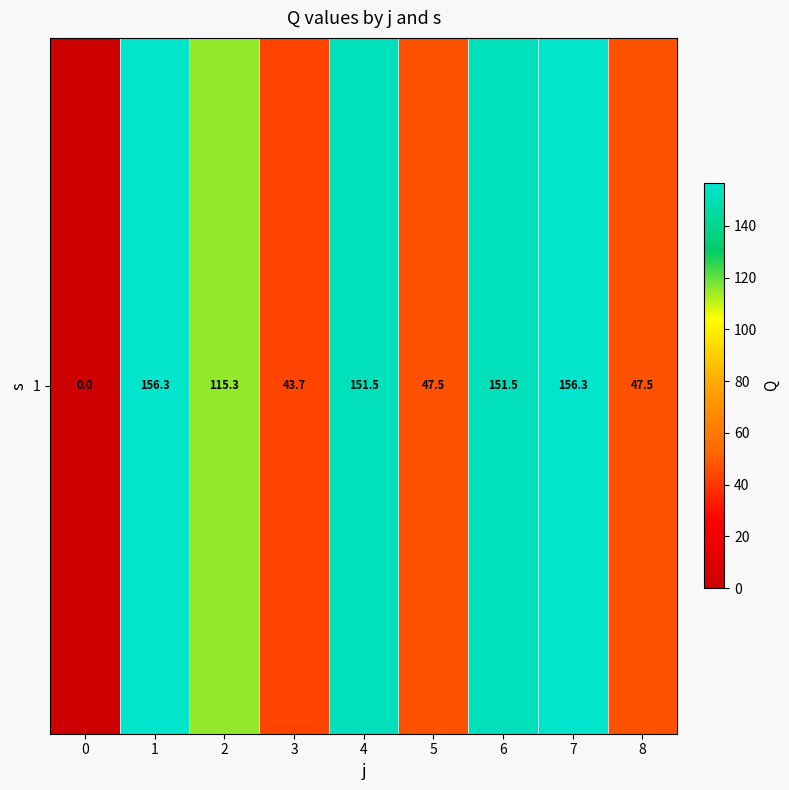

What is the difference between the maximum and minimum values?

156.3